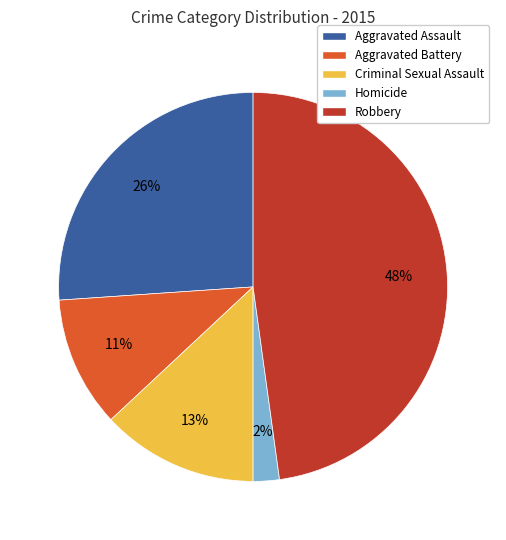

Count the number of slices in the pie.

5